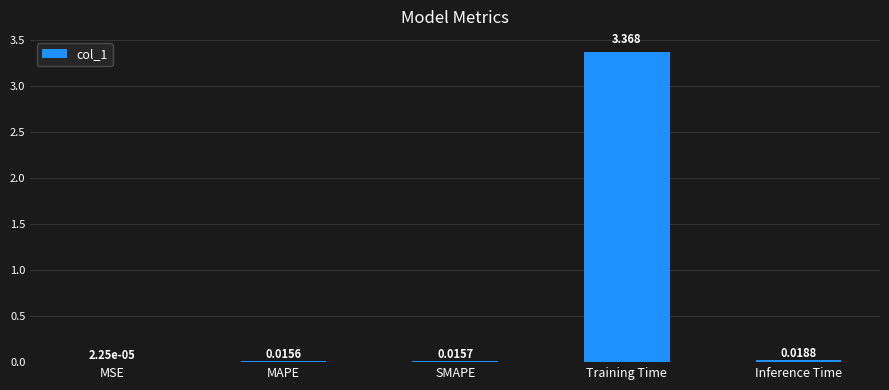

At which label is the value closest to 1?

Inference Time